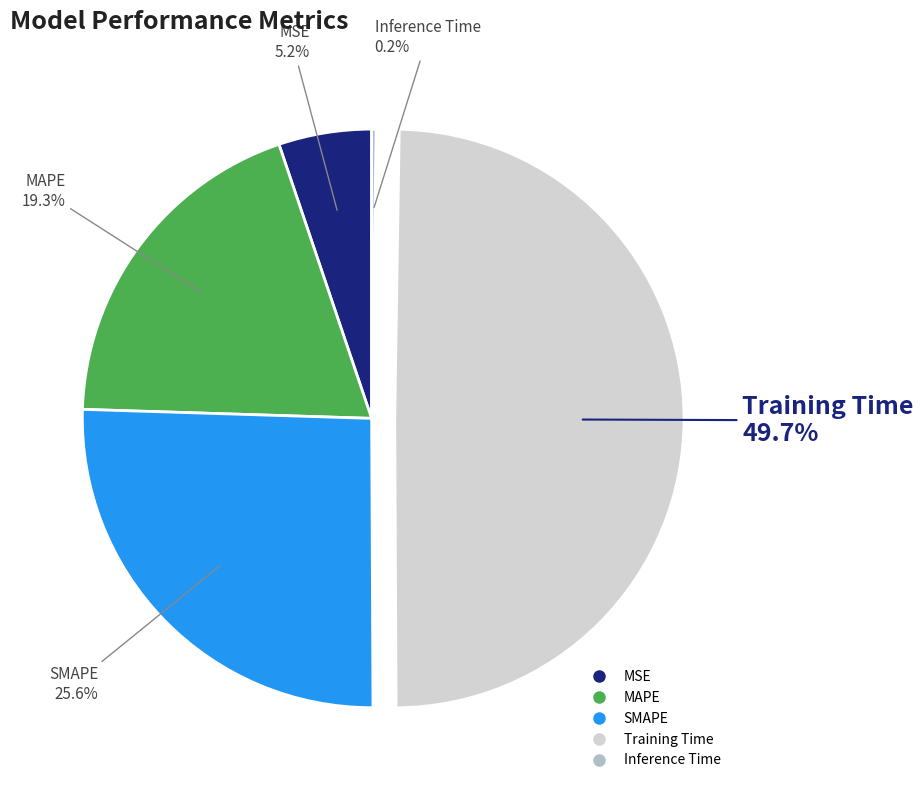

What percentage is NOT represented by MSE?

94.8%